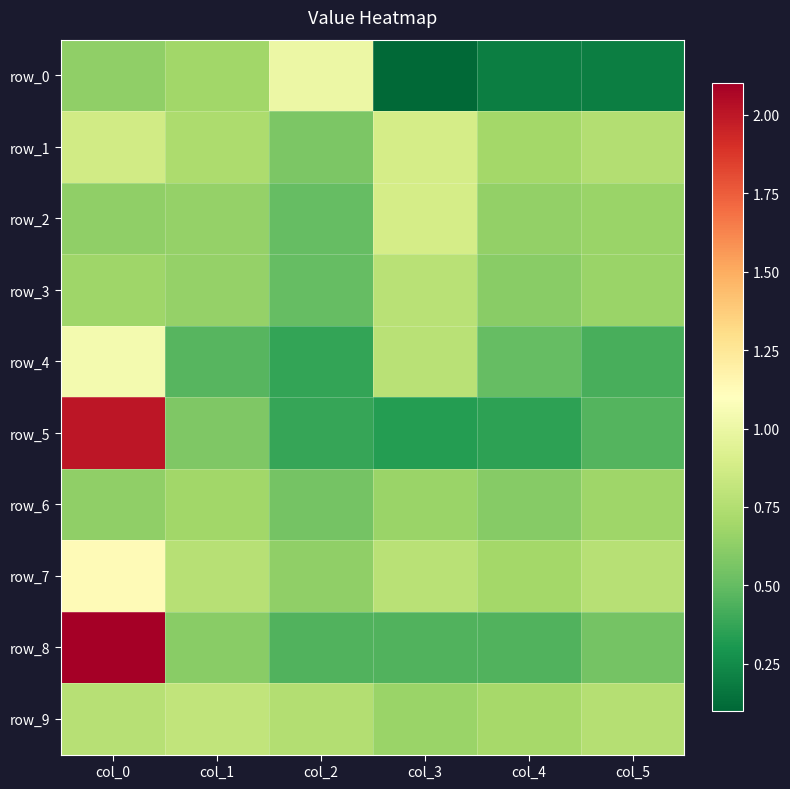

Which has a higher value, col_0 or col_5?

col_0